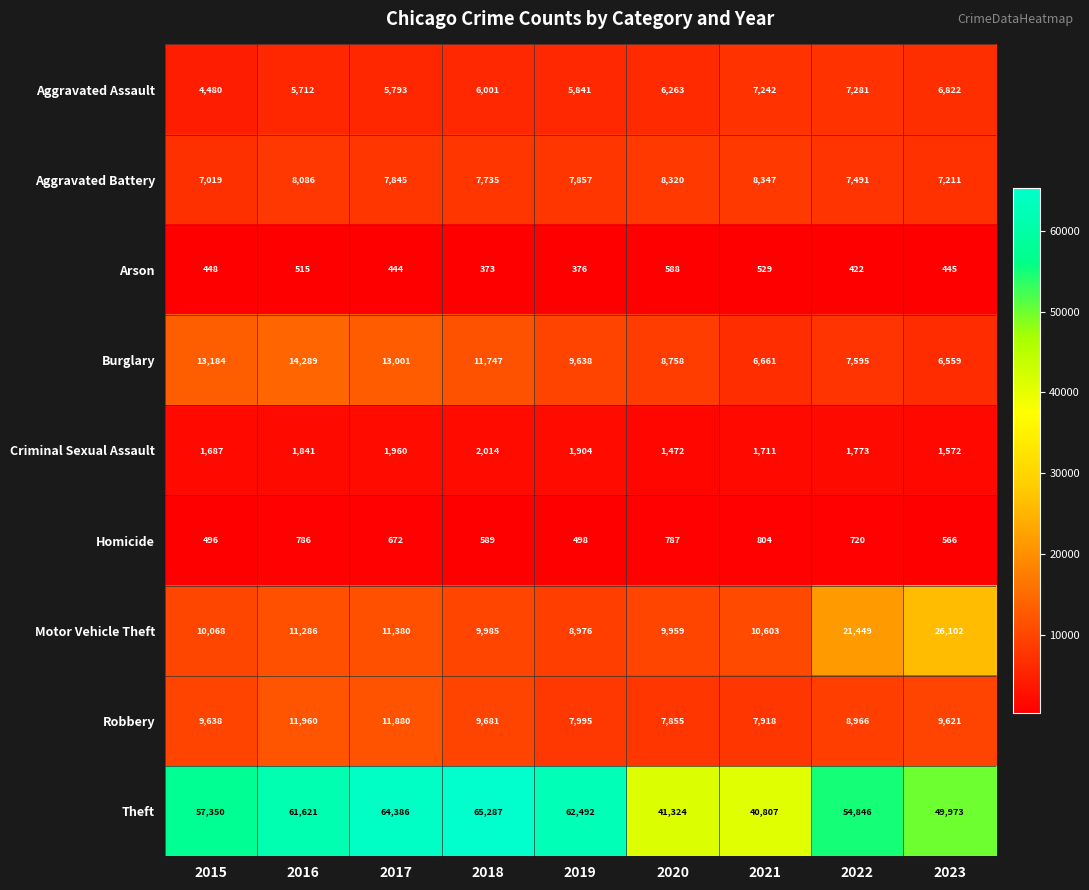

Which series has the largest total across all categories?

Theft